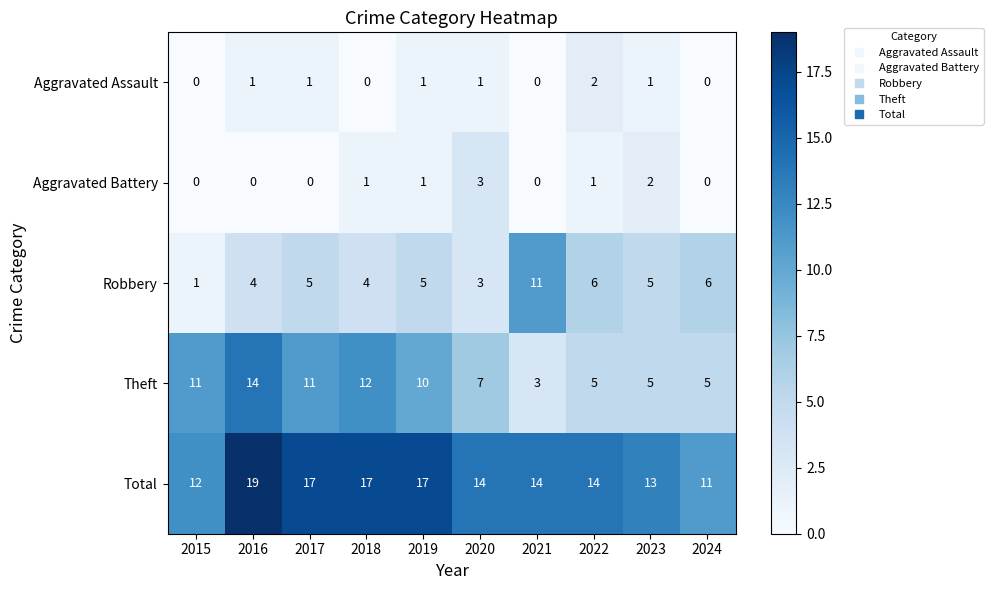

What is the total value across all series at 2023?

26